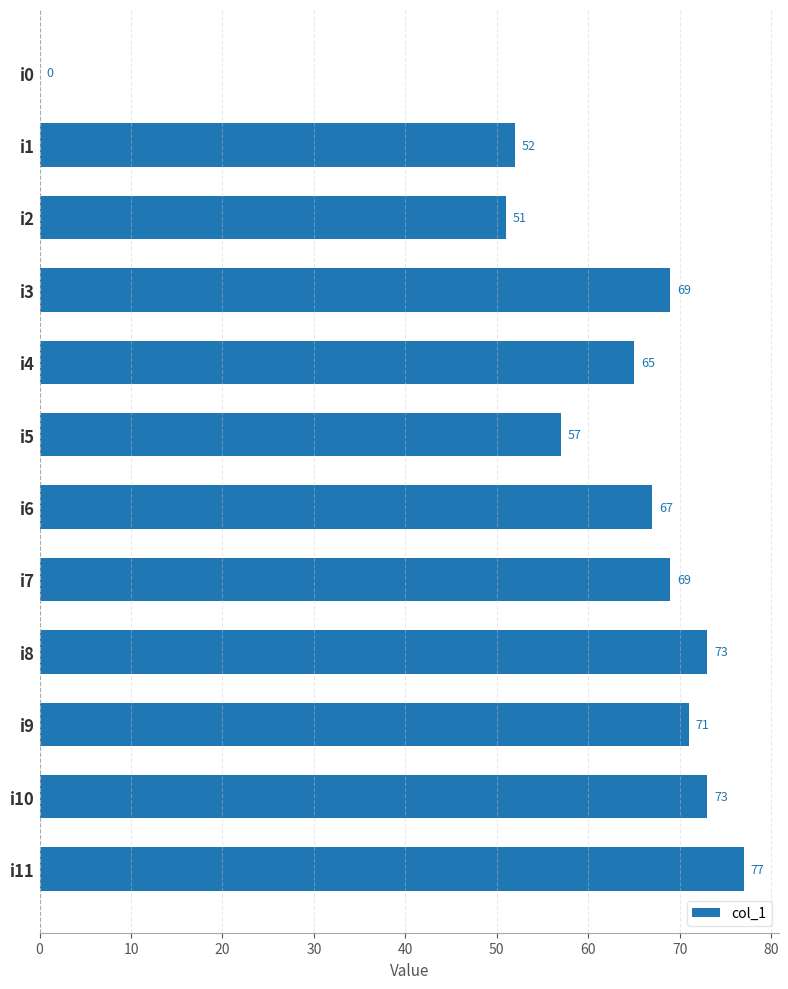

Which has a higher value, i6 or i0?

i6